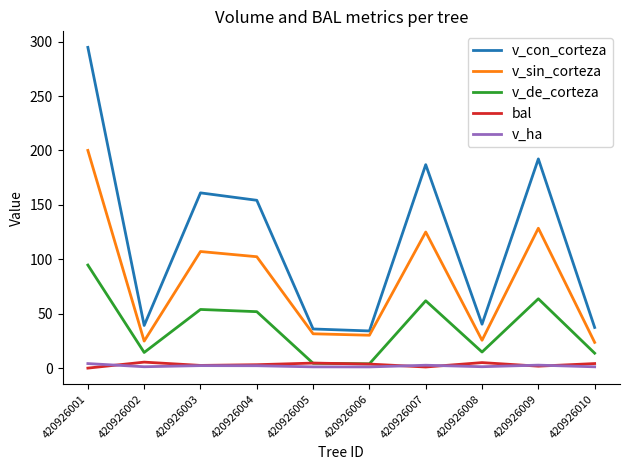

Where do bal and v_ha first cross each other?

420926001 and 420926002